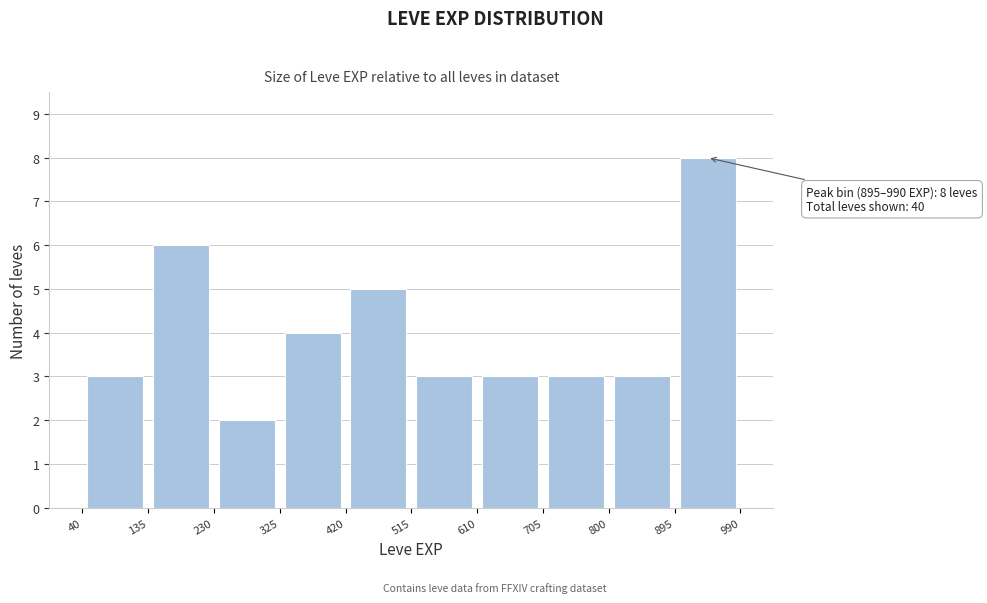

Over which range of the x-axis is the bar tallest?

895 to 990